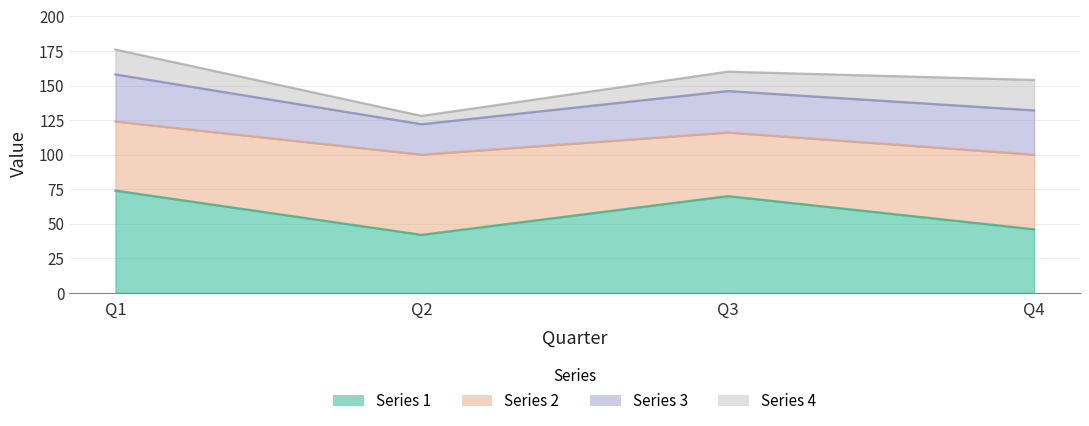

What is the difference between the second highest and minimum values in the Series 4 series?

12